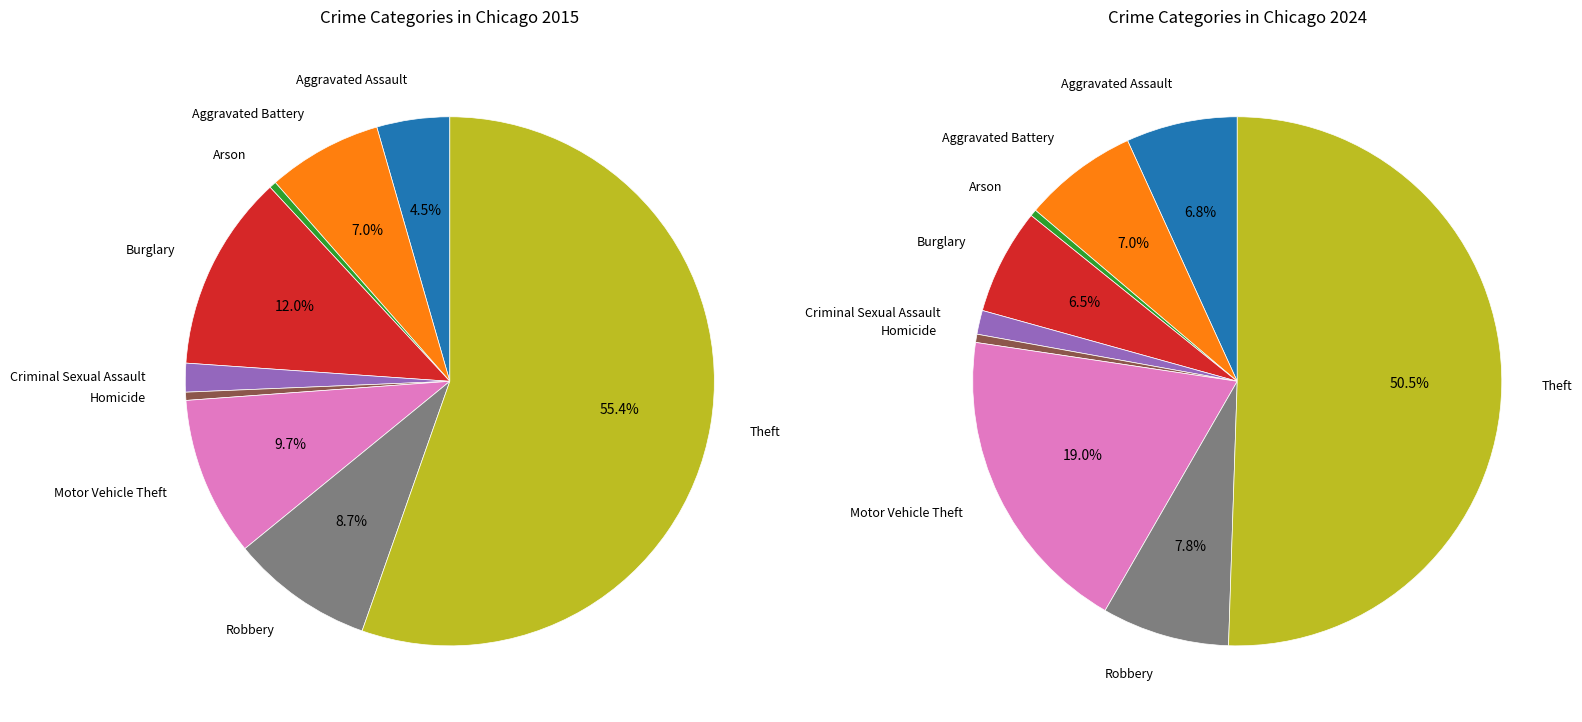

The Aggravated Assault slice represents 7% of the pie. True or false?

True